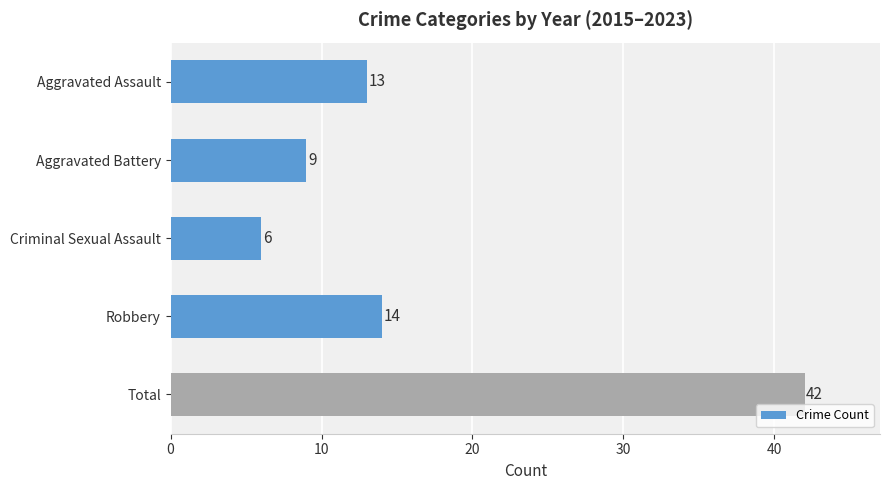

How many categories are shown in the chart?

5